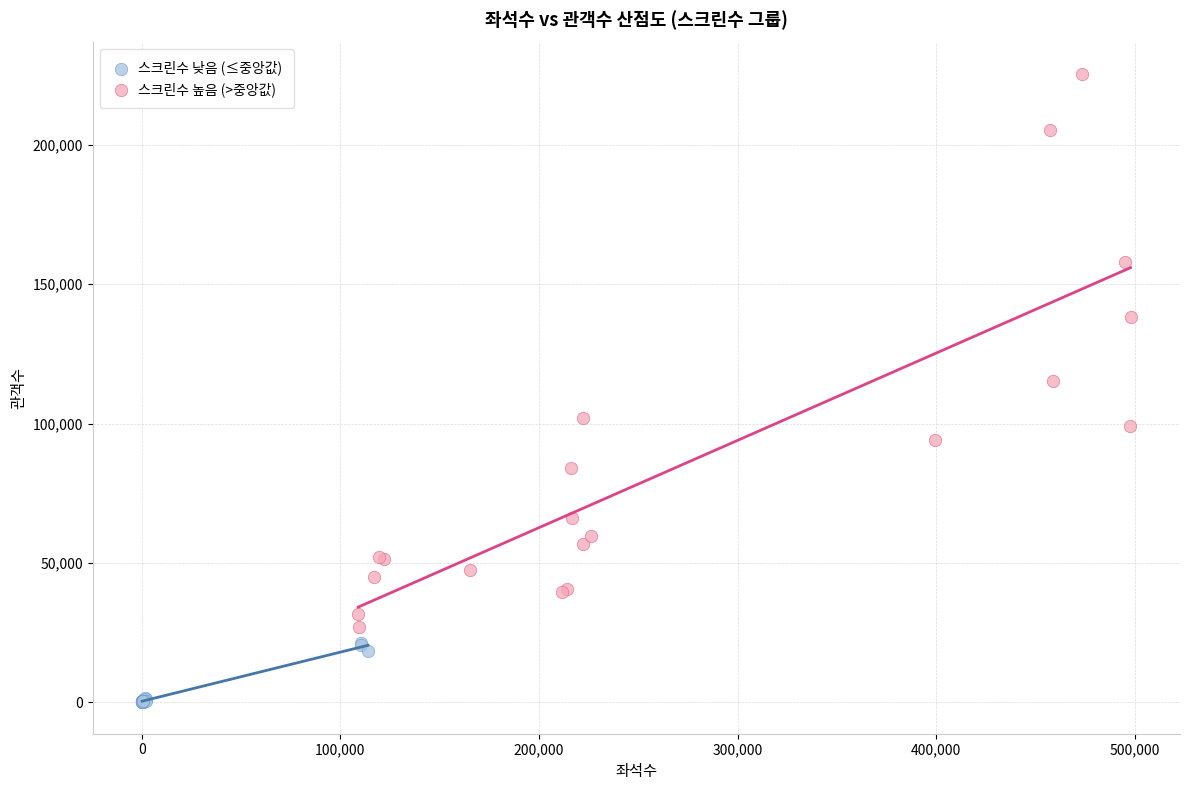

Which series contains the lowest Y value?

스크린수 낮음 (≤중앙값)